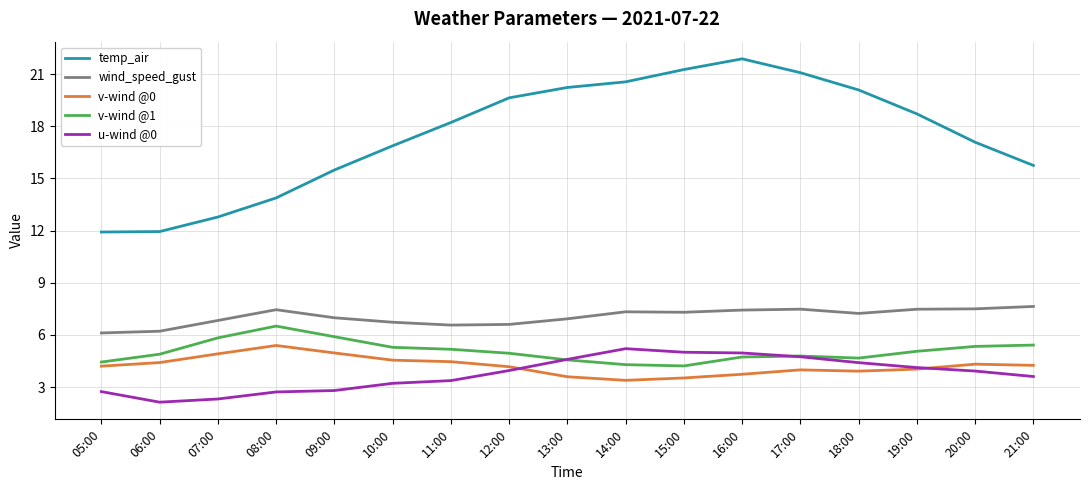

True or false: v-wind @1 has a value of 4.8 at 17:00.

True